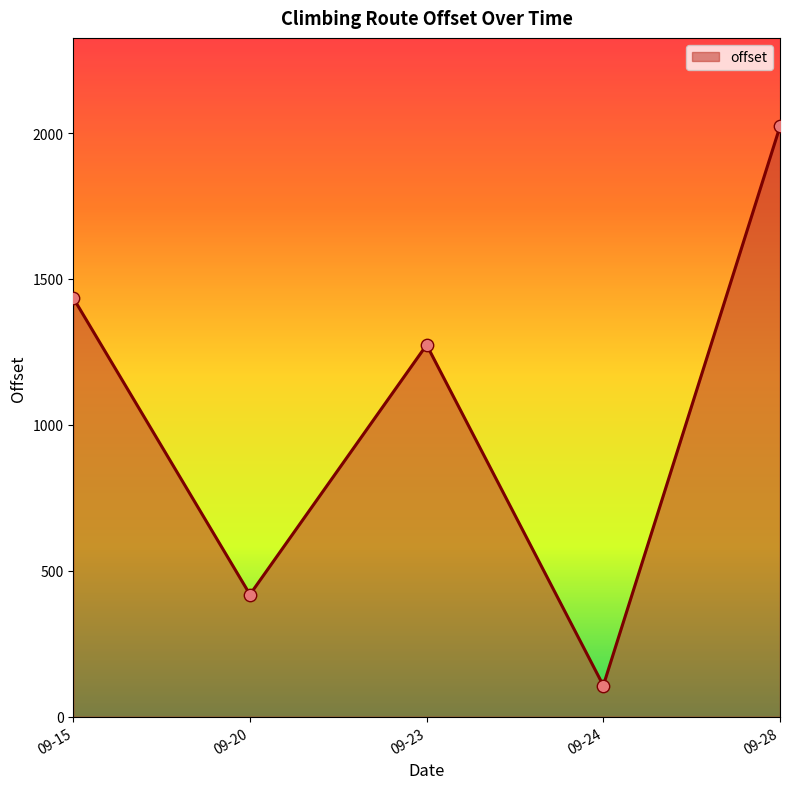

What is the change in value from 09-15 to 09-24?

-1328.0